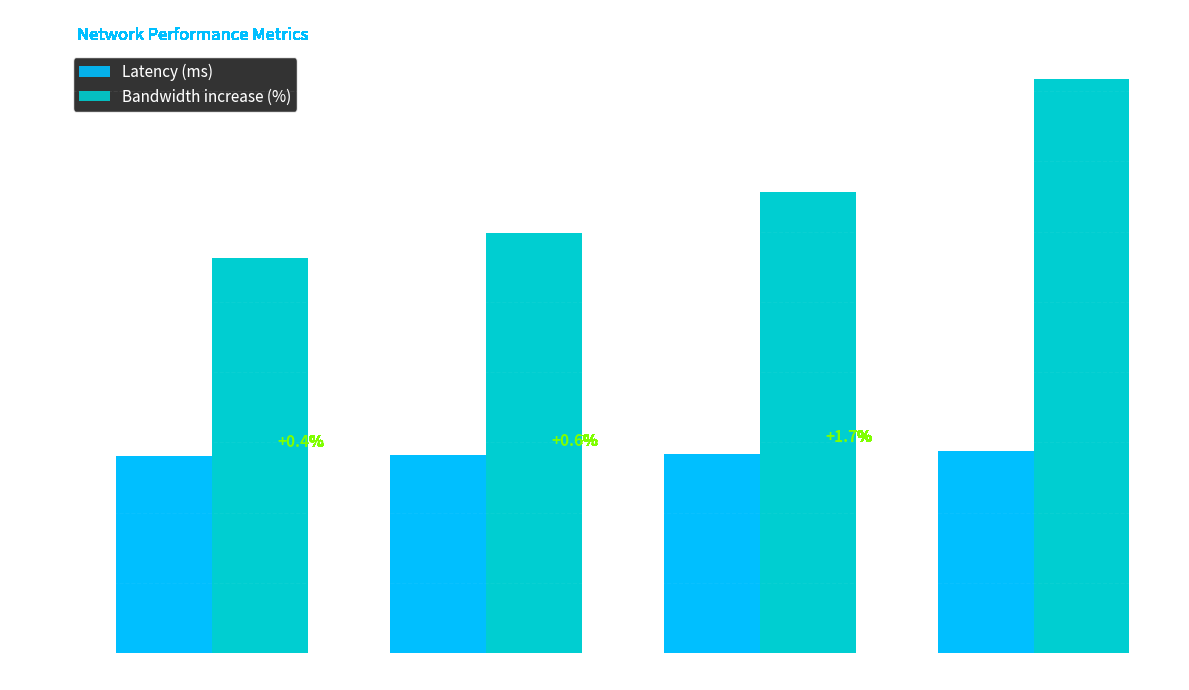

Which series has the widest spread of values?

Bandwidth increase (%)